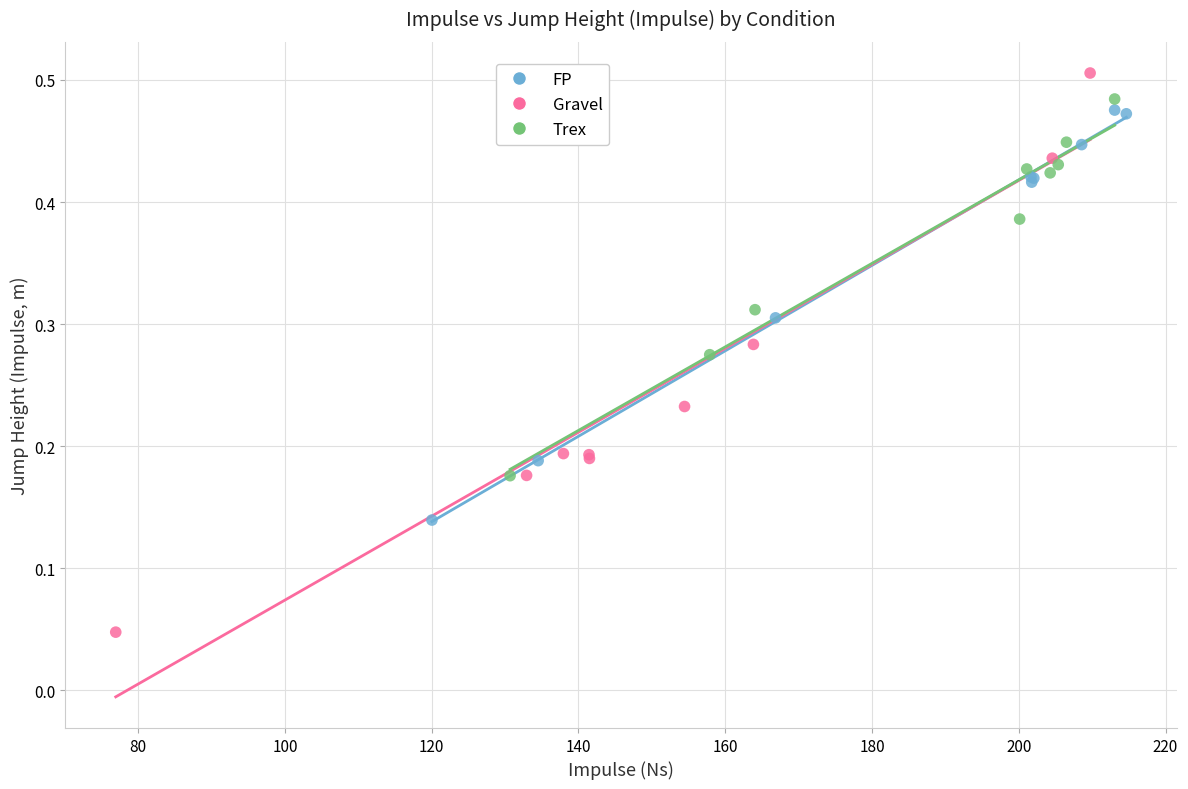

What are all the series names shown in the legend?

FP, Gravel, Trex